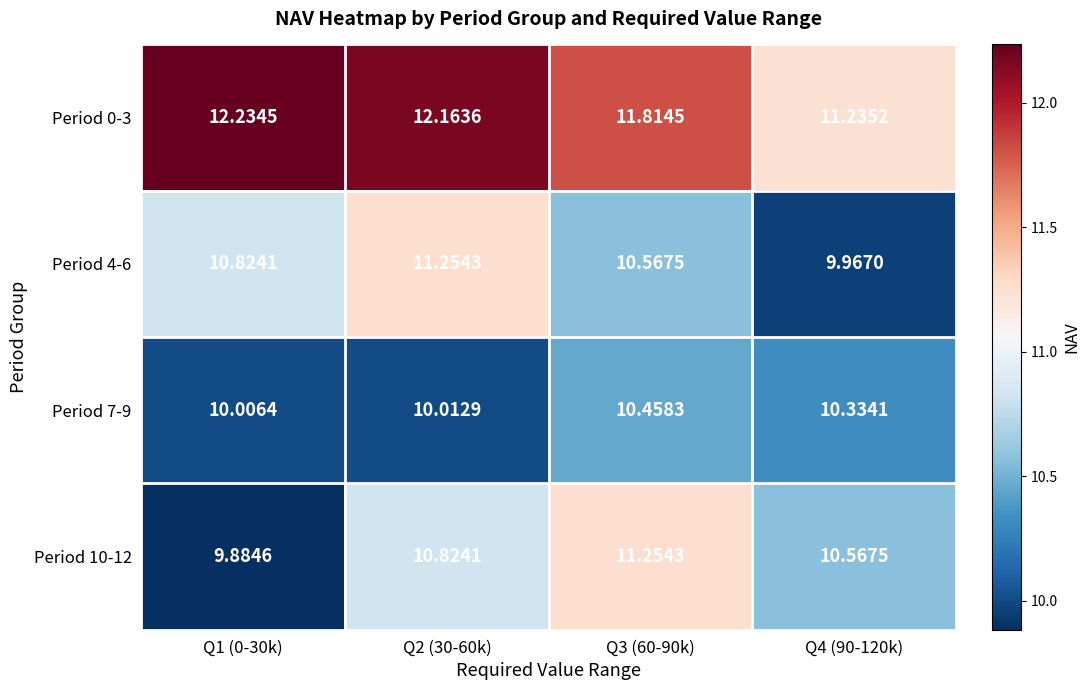

Reading right to left, extract all data points from this chart.

Period 0-3: Q4 (90-120k)=11.2	Q3 (60-90k)=11.8	Q2 (30-60k)=12.2	Q1 (0-30k)=12.2
Period 4-6: Q4 (90-120k)=10.0	Q3 (60-90k)=10.6	Q2 (30-60k)=11.3	Q1 (0-30k)=10.8
Period 7-9: Q4 (90-120k)=10.3	Q3 (60-90k)=10.5	Q2 (30-60k)=10.0	Q1 (0-30k)=10.0
Period 10-12: Q4 (90-120k)=10.6	Q3 (60-90k)=11.3	Q2 (30-60k)=10.8	Q1 (0-30k)=9.9